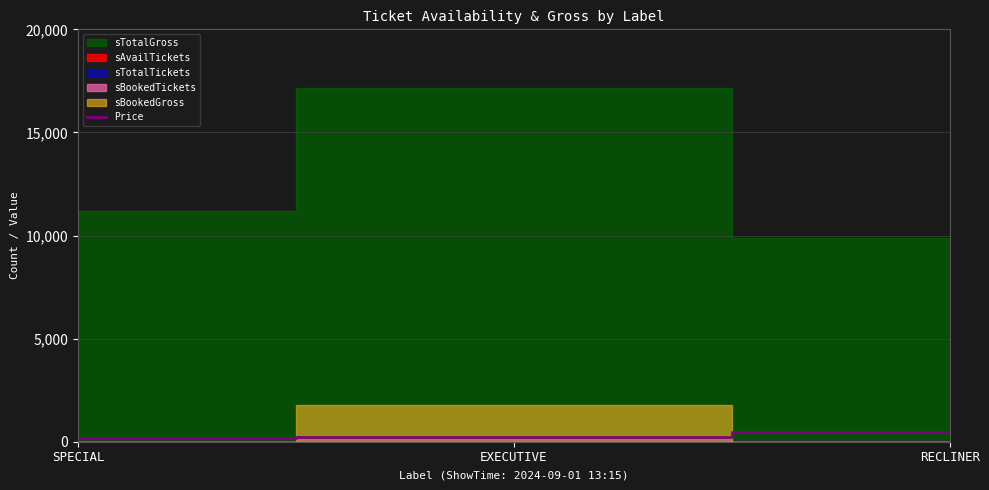

Which label corresponds to the smallest value in the chart?

SPECIAL